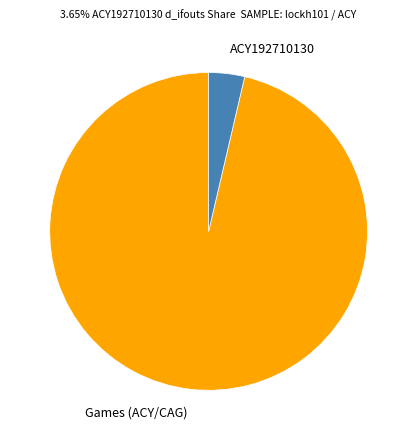

Combined, do ACY192710130 and Games (ACY/CAG) account for over 50%?

Yes